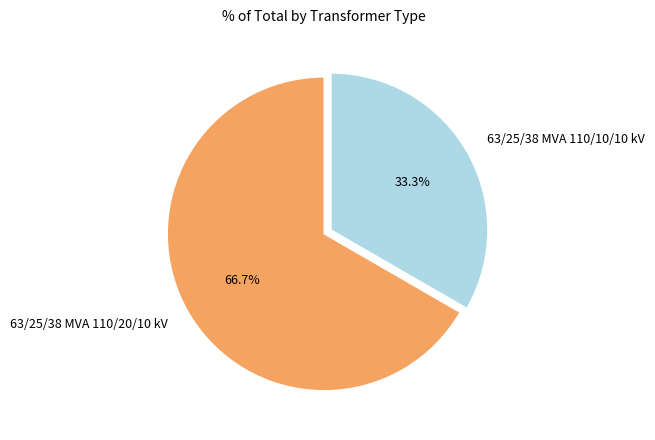

To the nearest percent, what portion does 63/25/38 MVA 110/10/10 kV represent?

33%